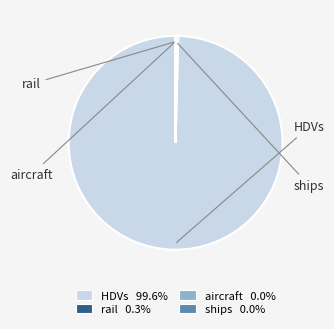

Which category has the biggest portion of the pie?

HDVs